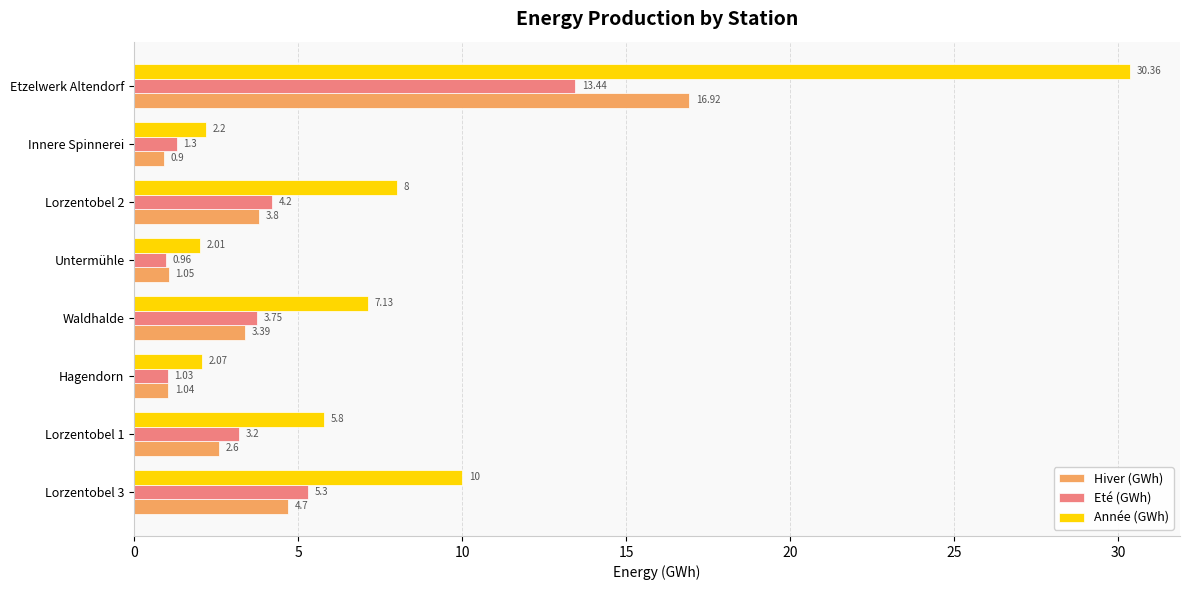

Which series has the largest range (max minus min)?

Année (GWh)